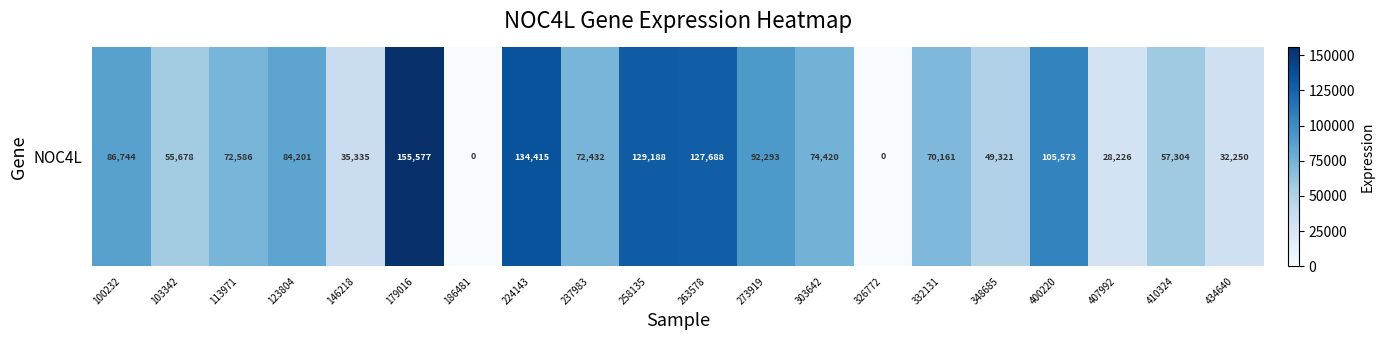

At which label is the value closest to 77788?

303642